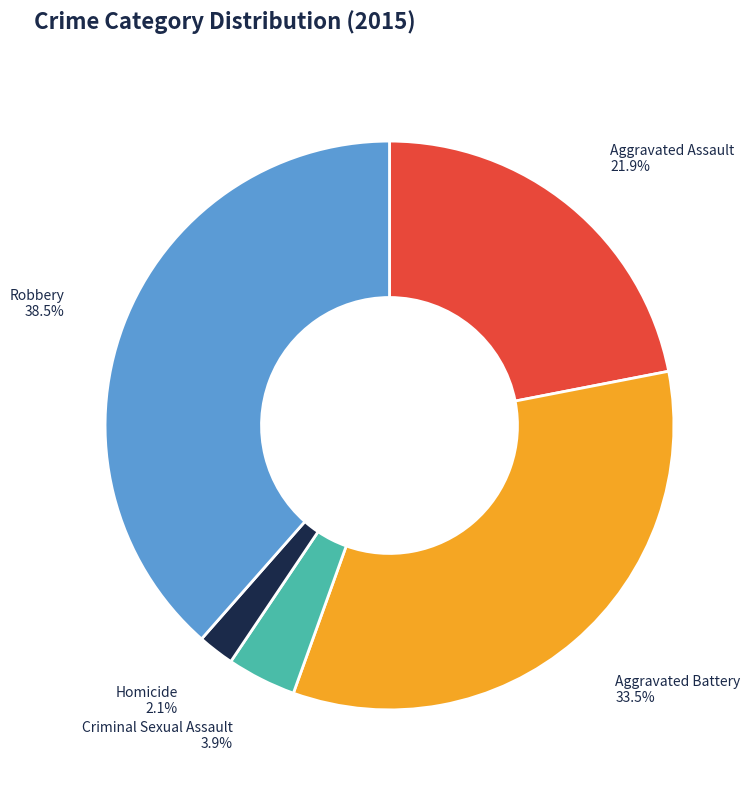

Is it true that Homicide is 11% of the pie?

False